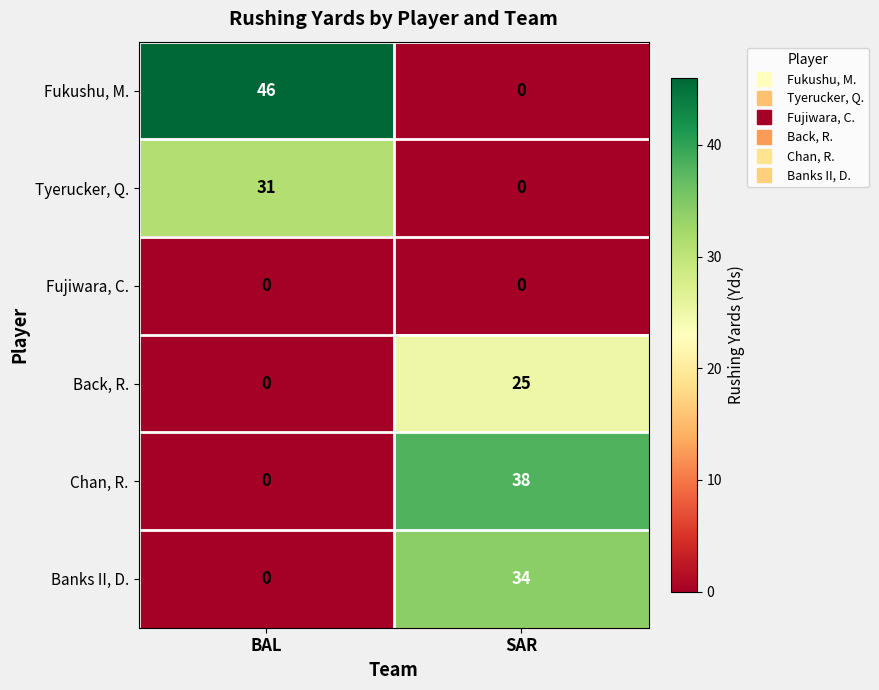

Which series changed the most between BAL and SAR?

Fukushu, M.